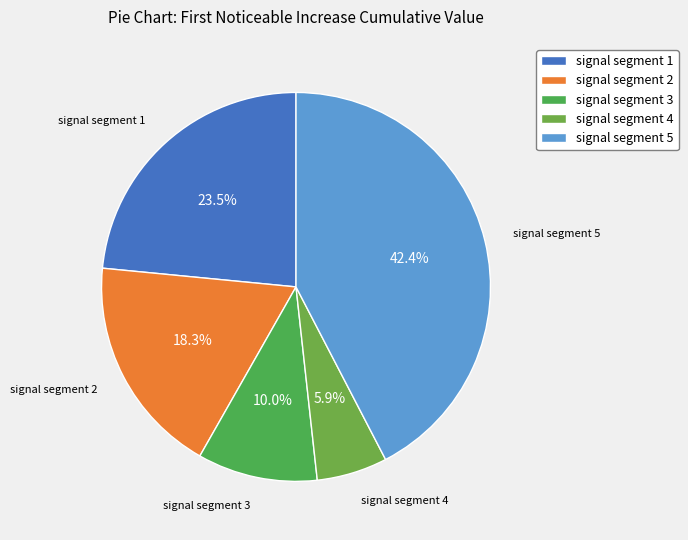

To the nearest percent, what is the combined percentage of signal segment 5 and signal segment 4?

48%